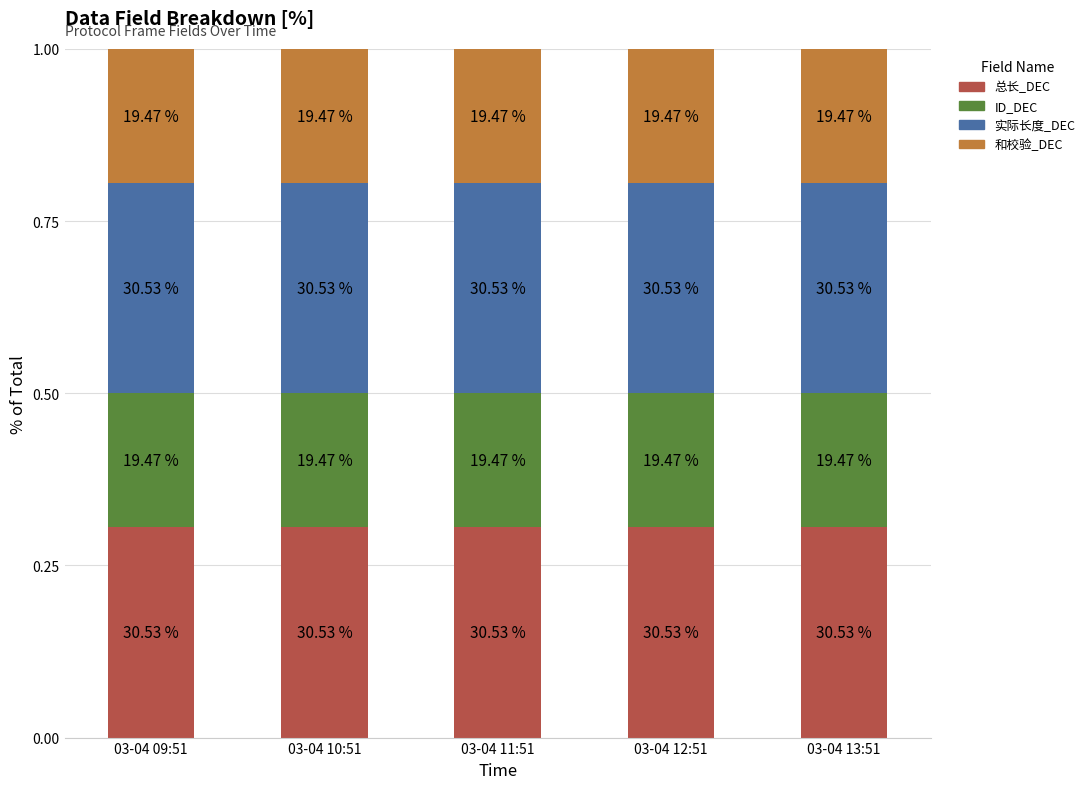

True or false: ID_DEC has a value of 0.1 at 03-04 10:51.

False